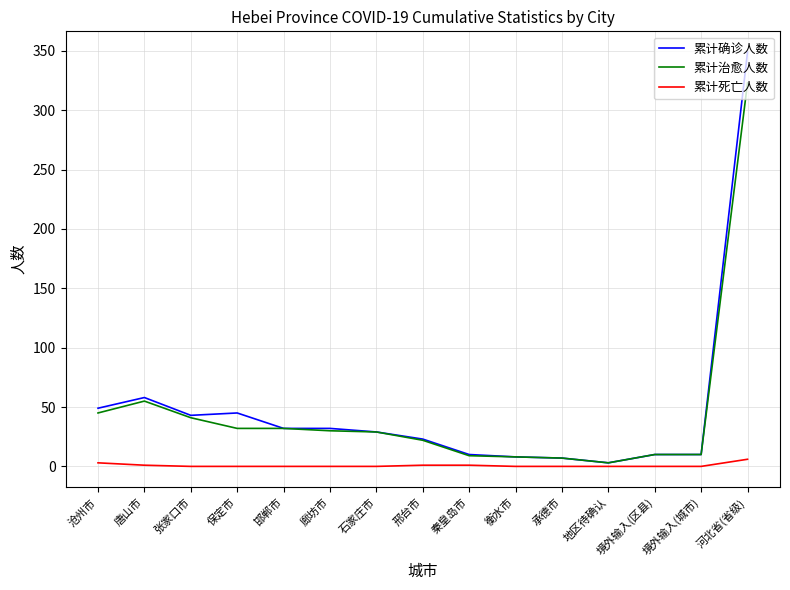

The 累计确诊人数 series shows 32 at 邯郸市. True or false?

True